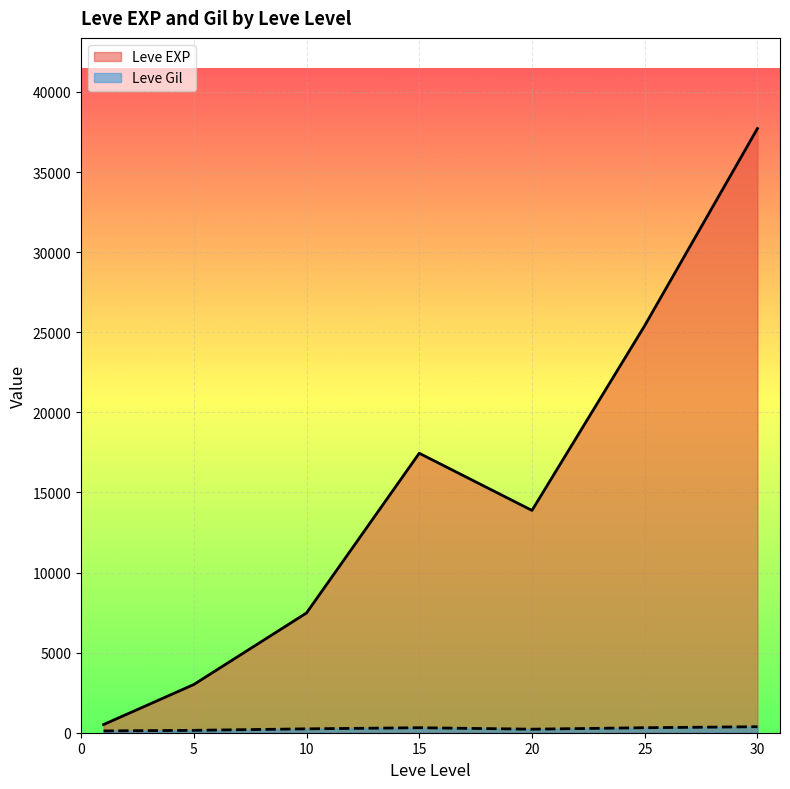

How many lines are shown in the chart?

2